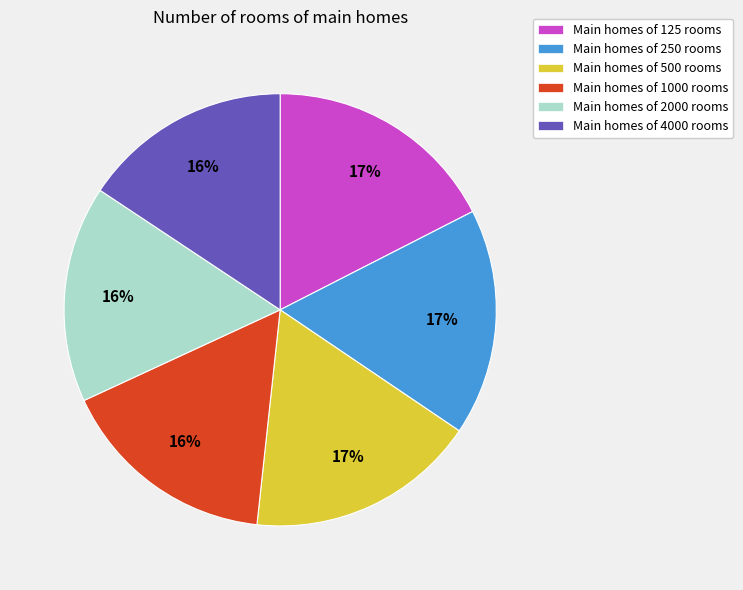

To the nearest percent, what portion does Main homes of 250 rooms represent?

17%